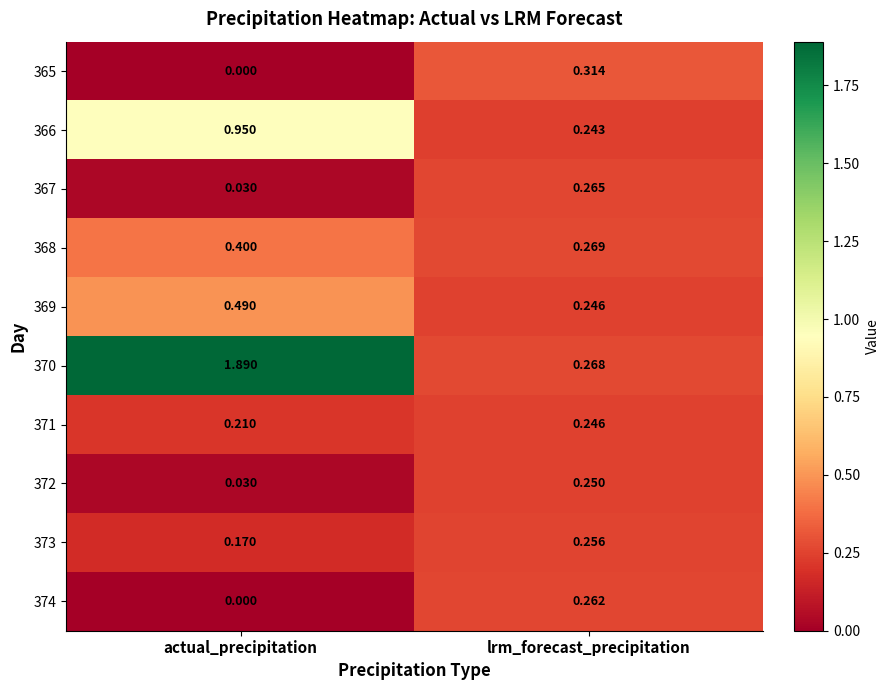

Where is 370 nearest to the value 1?

lrm_forecast_precipitation